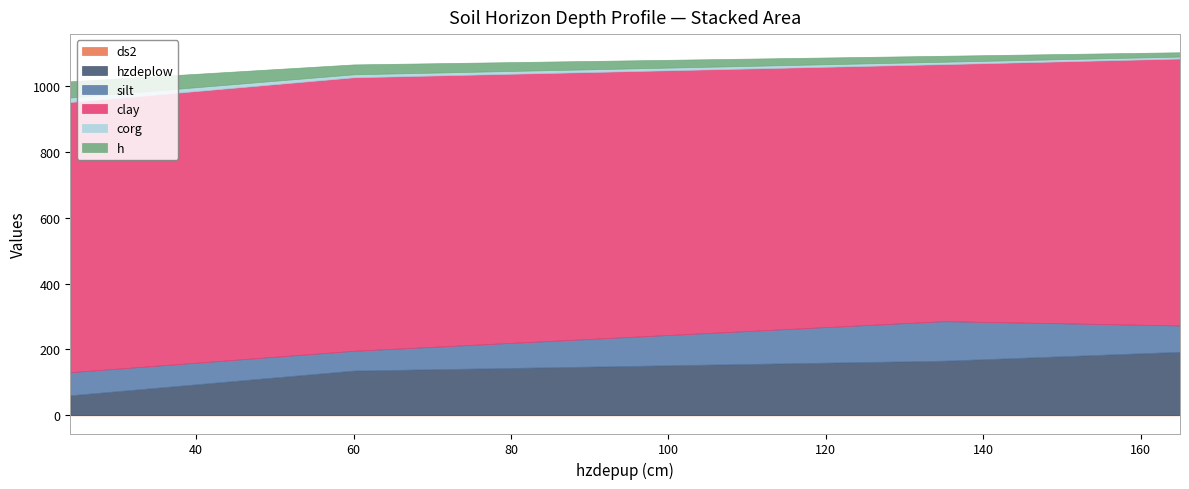

What is the sum of all silt values?

400.0